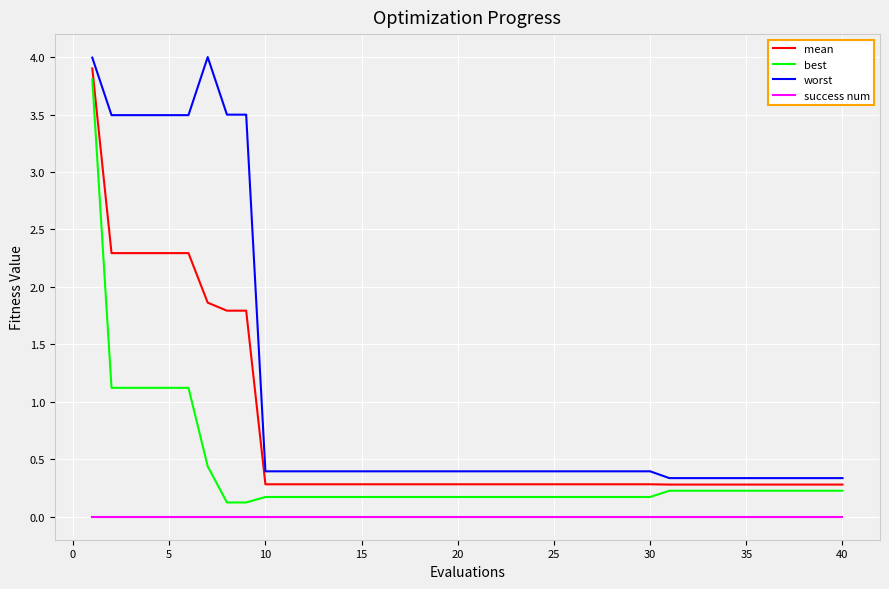

What are all the series names shown in the legend?

mean, best, worst, success num